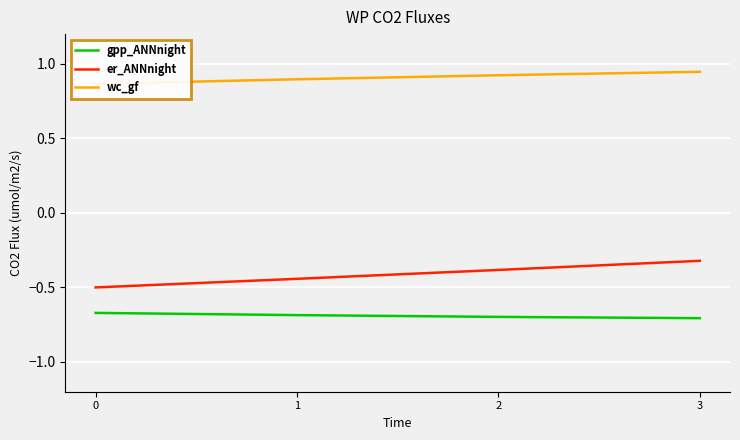

Is it true that gpp_ANNnight equals -0.7 at 2?

True